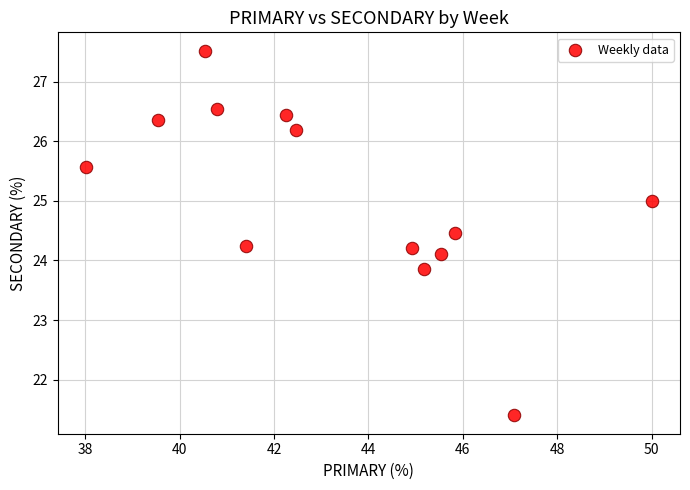

What is the range of X values (max minus min)?

12.0